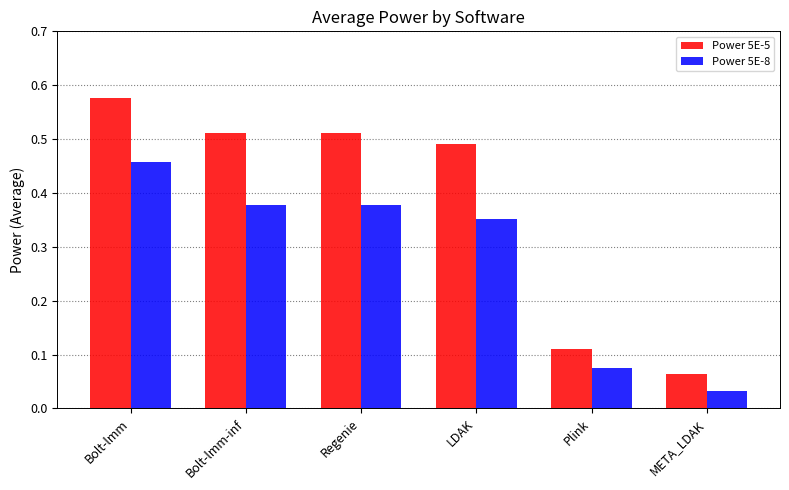

Which category has the lowest value across all series?

META_LDAK